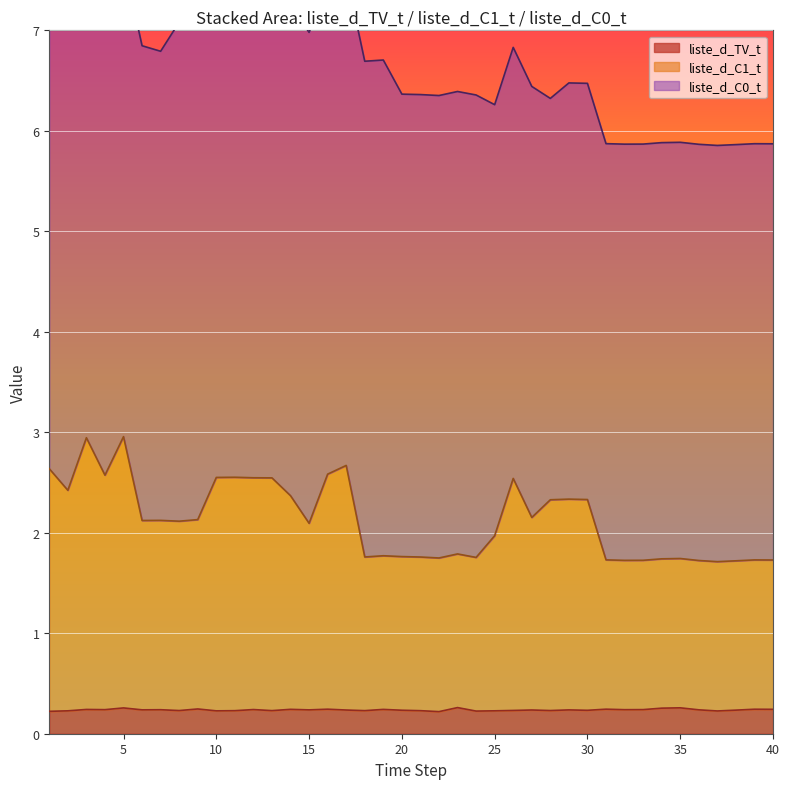

Which series changed the most between 6 and 18?

liste_d_C1_t